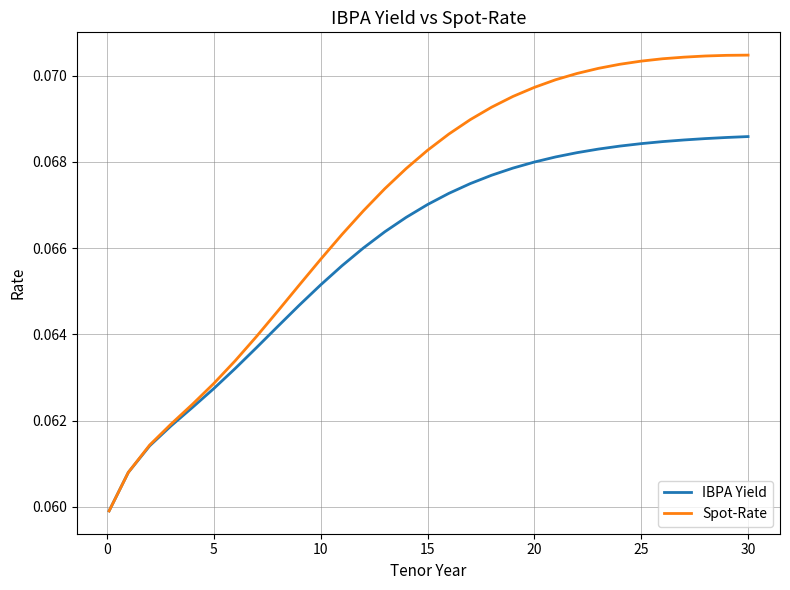

Rank the series by their average value, from highest to lowest.

Spot-Rate, IBPA Yield